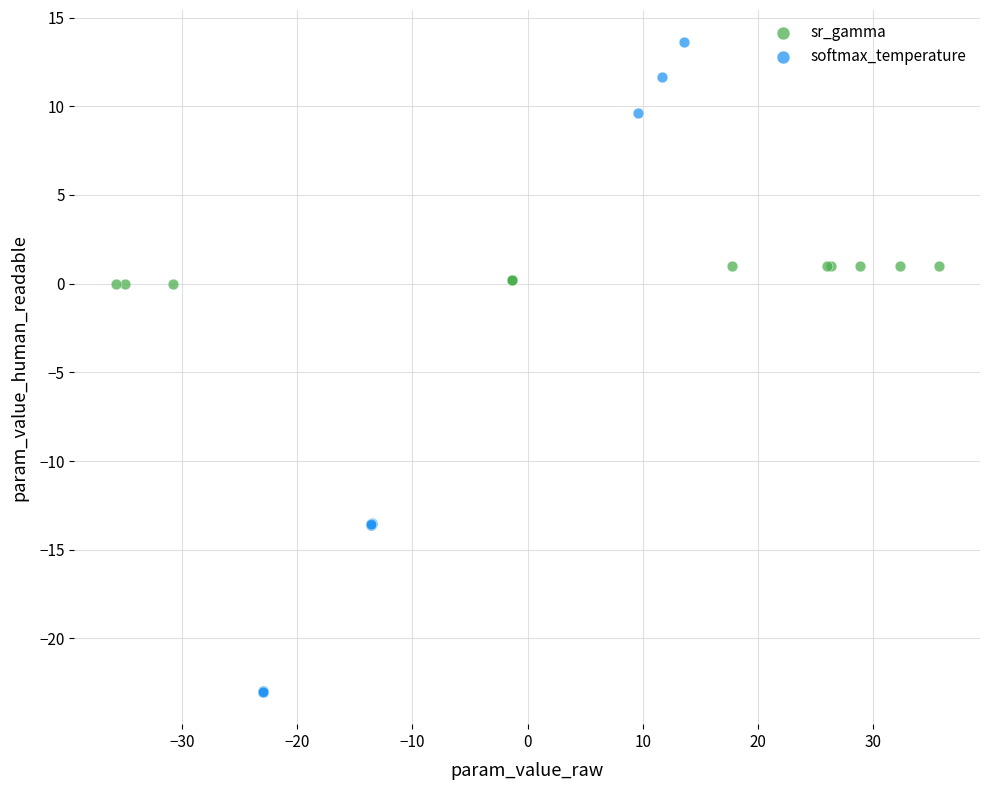

Which series reaches the minimum Y coordinate?

softmax_temperature